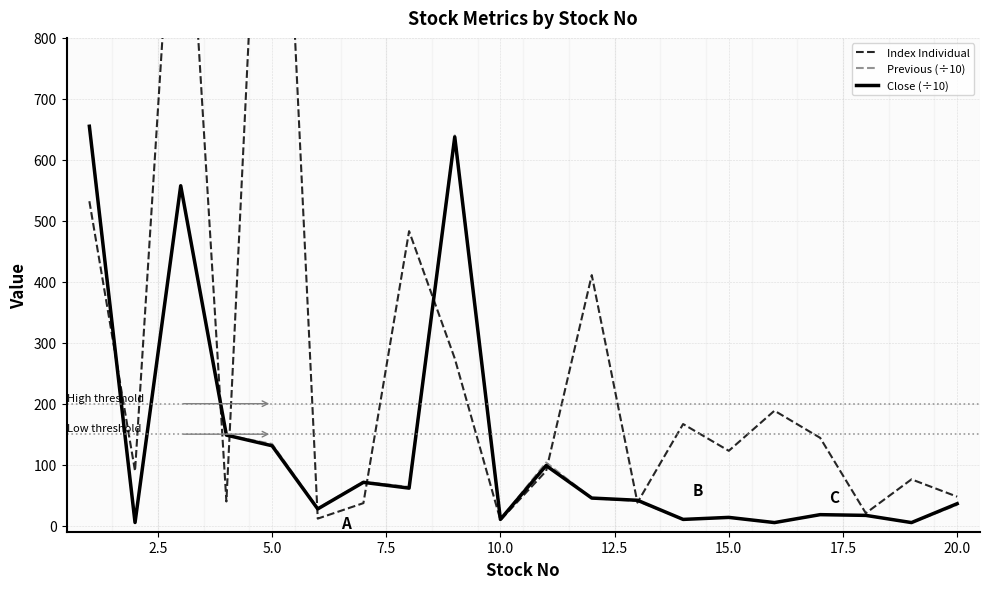

Reading left to right, transcribe all the data shown in this chart.

Index Individual: 532.1	89.5	1272.8	39.6	1597.6	11.5	36.9	483.0	274.2	9.1	89.5	410.9	37.8	166.6	122.7	188.5	144.0	20.4	75.9	47.5
Previous (÷10): 657.5	5.0	557.5	148.5	134.0	28.2	72.0	63.5	640.0	10.1	103.5	45.0	40.4	10.3	13.6	5.0	18.0	16.8	5.0	34.0
Close (÷10): 655.0	5.1	557.5	148.5	131.0	27.4	71.0	61.5	637.5	10.2	98.5	45.2	41.6	10.2	13.5	5.0	18.0	16.8	5.0	36.0